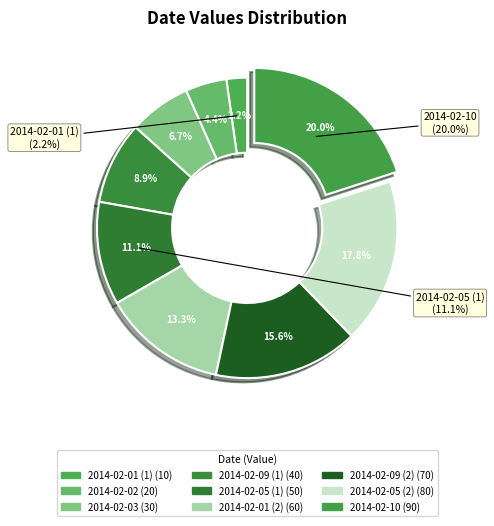

Does 2014-02-05 (1) represent more than half of the total?

No